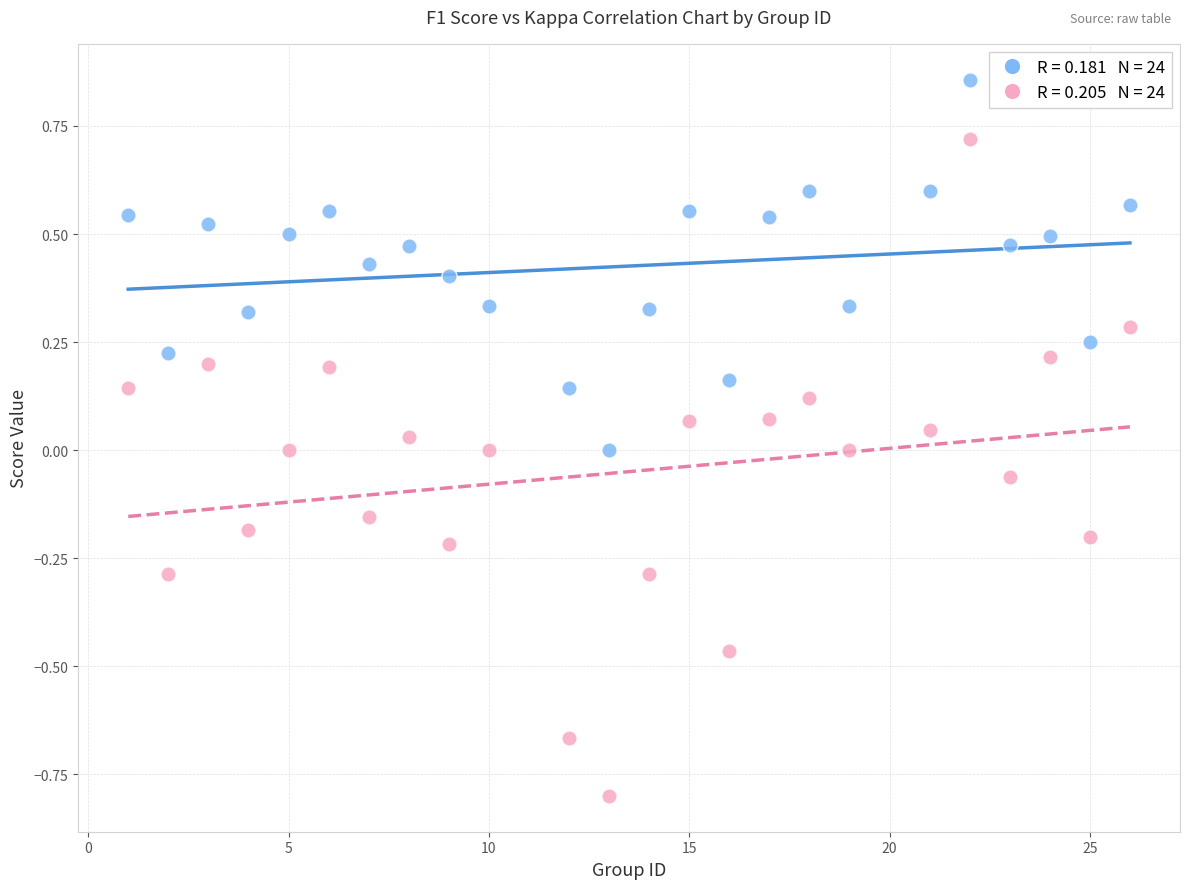

Across all data points, what is the range of Y values (max minus min)?

1.7